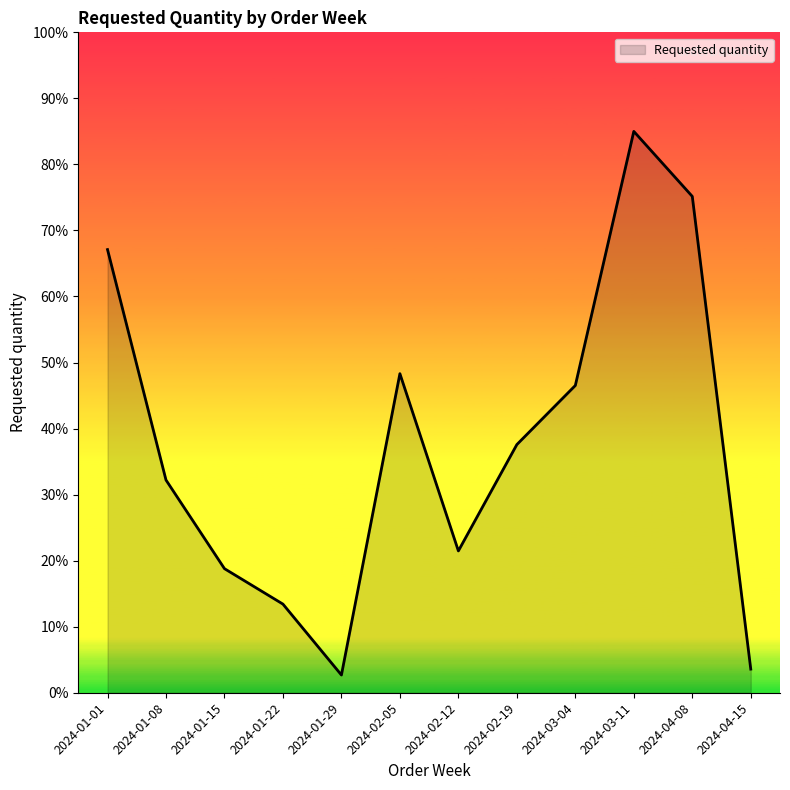

What position from the right is 2024-02-05?

7